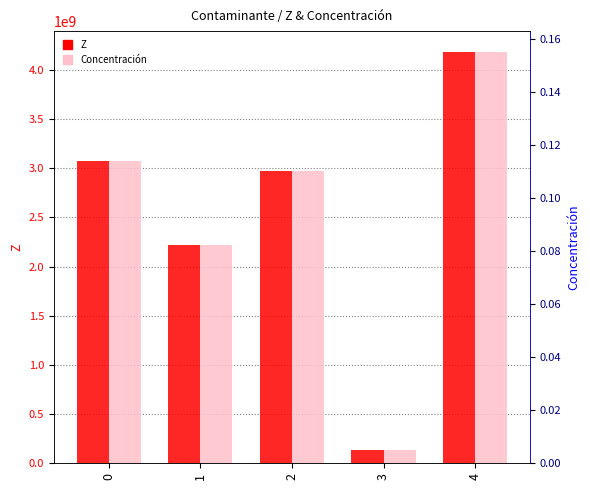

Is it true that Z equals 139534974.0 at 3?

True